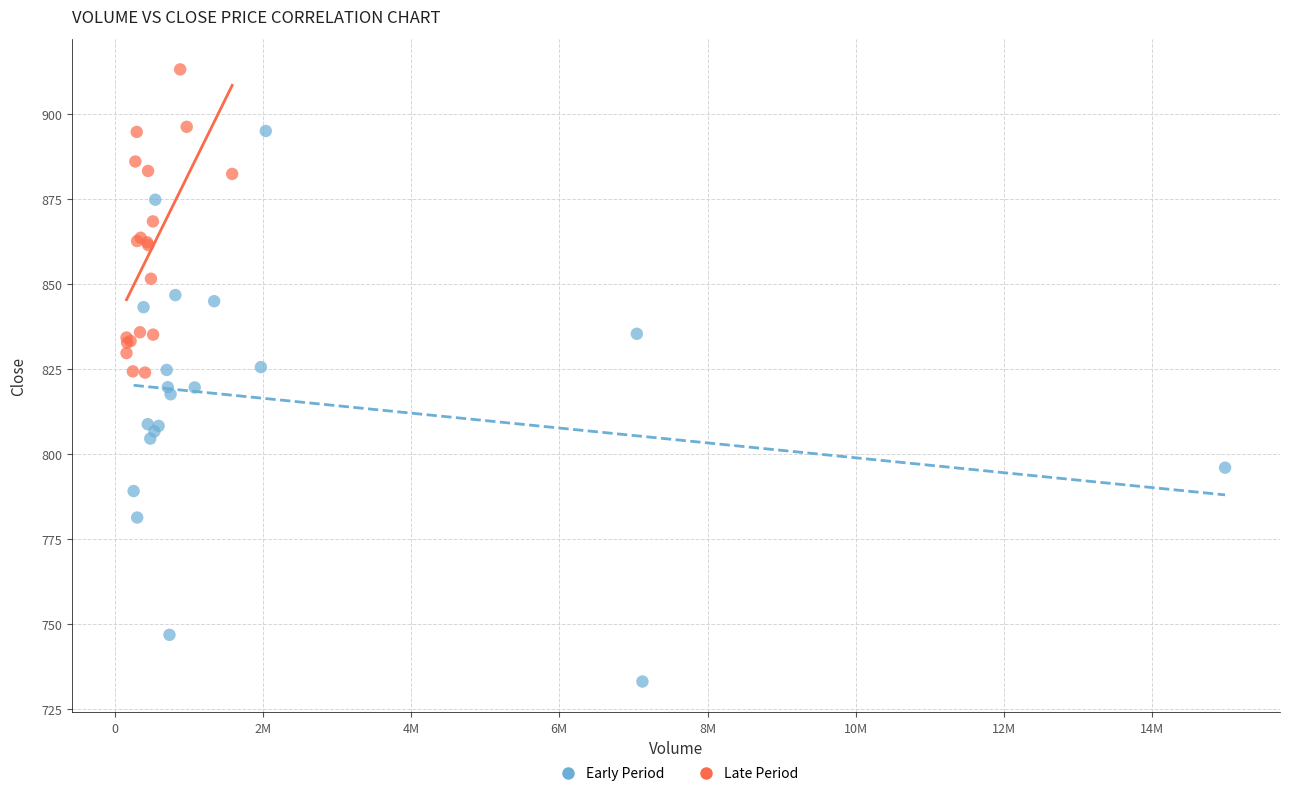

Which series contains the lowest Y value?

Early Period